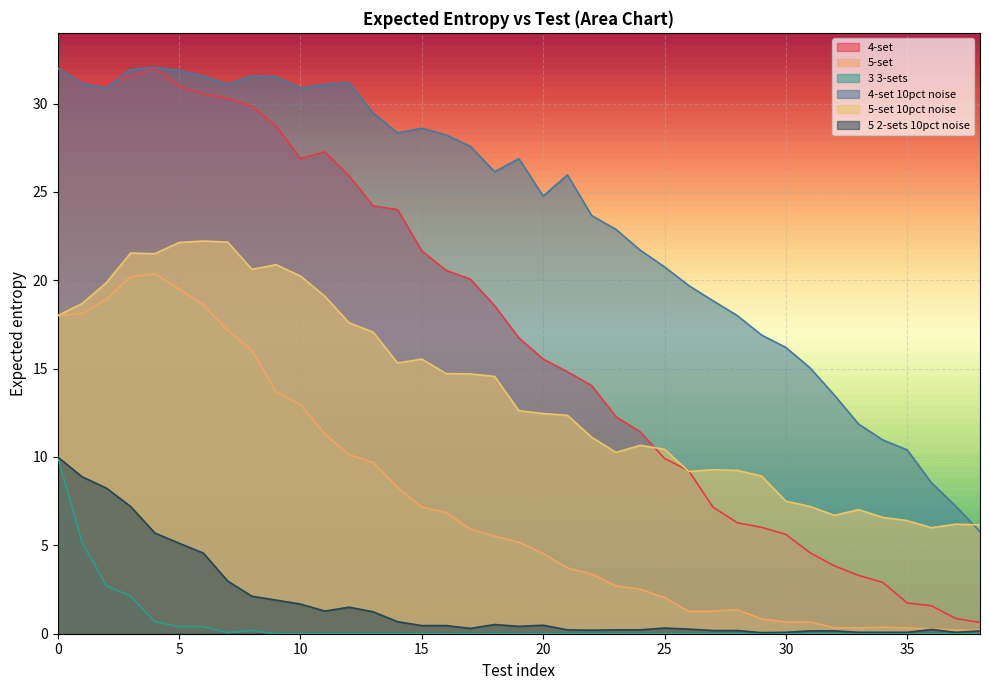

Does the chart display data point markers on the line(s)?

No